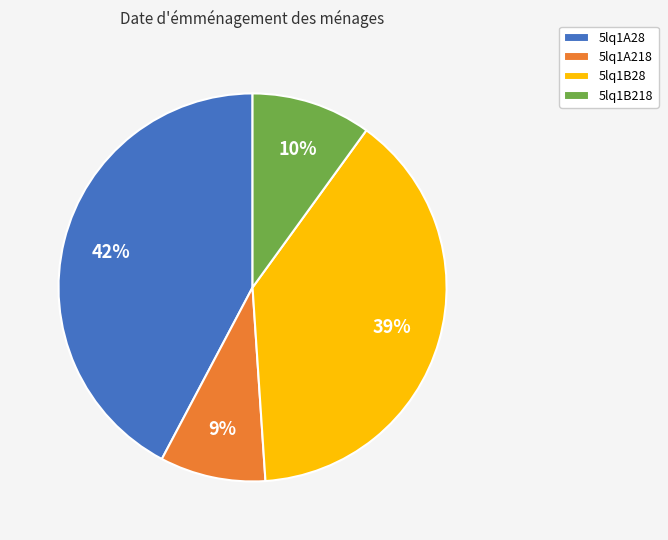

True or false: 5lq1A28 accounts for 49% of the total.

False